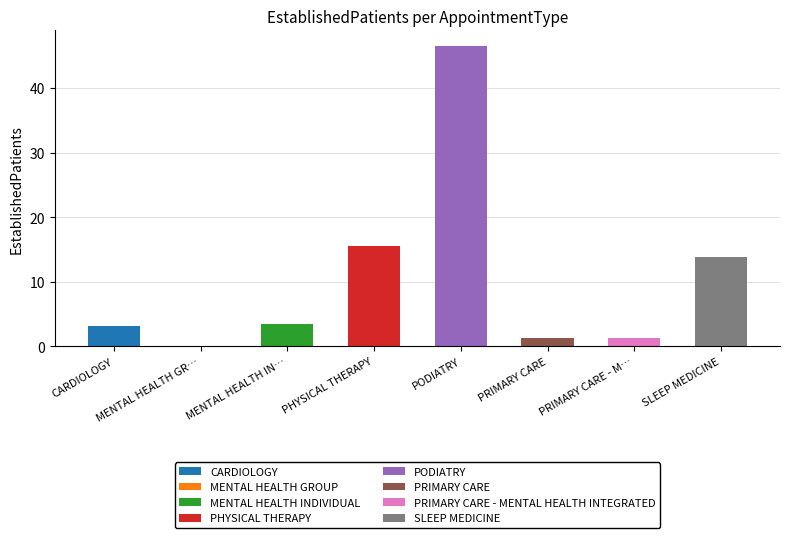

What is the label of the 7th bar from the right?

MENTAL HEALTH GROUP